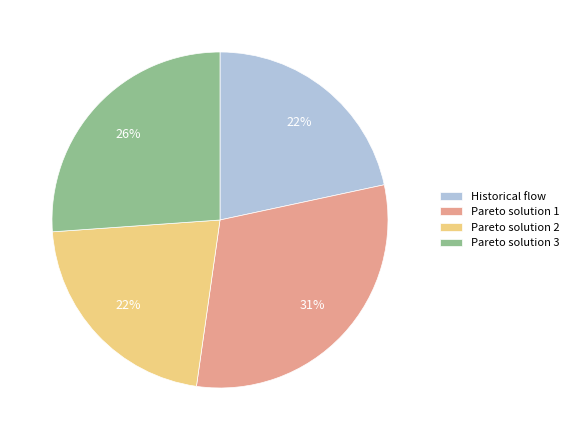

Is there a majority slice in this chart?

No